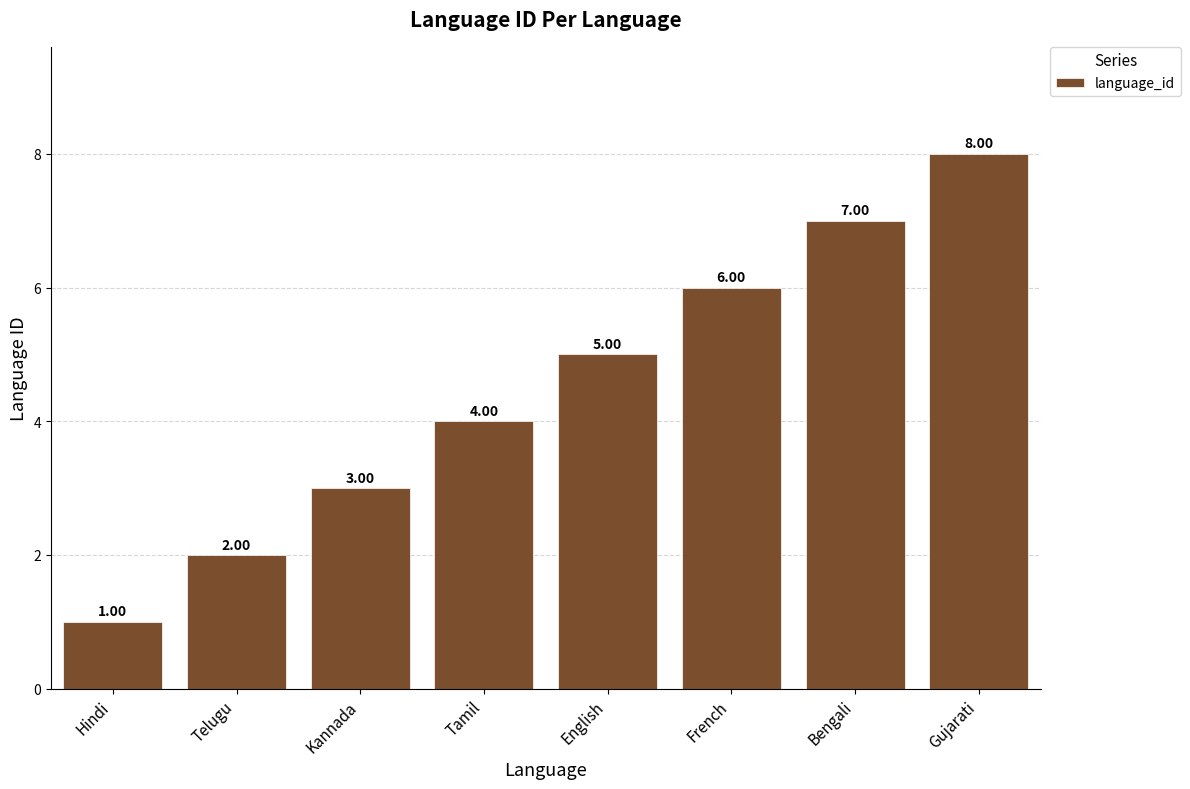

Reading left to right, list all the values displayed in this chart.

1	2	3	4	5	6	7	8